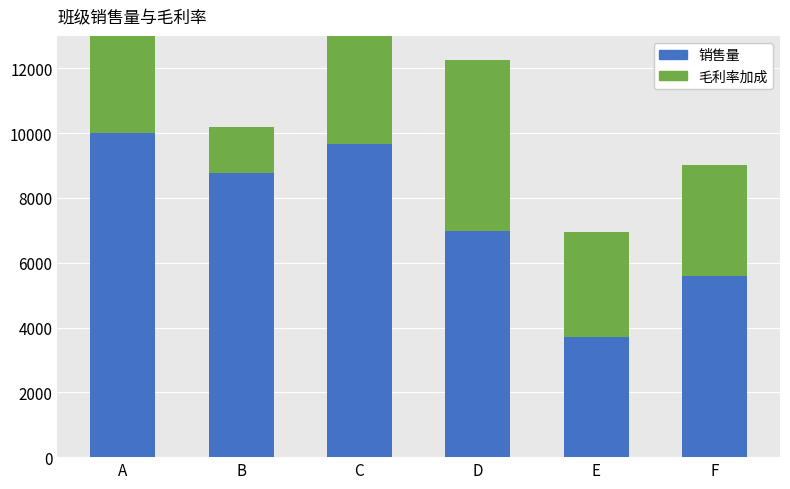

Reading left to right, extract all data points from this chart.

销售量: A=10000.0	B=8777.0	C=9654.0	D=6987.0	E=3698.0	F=5589.0
毛利率加成: A=3825.0	B=1400.8	C=5266.3	D=5255.6	E=3244.3	F=3441.7